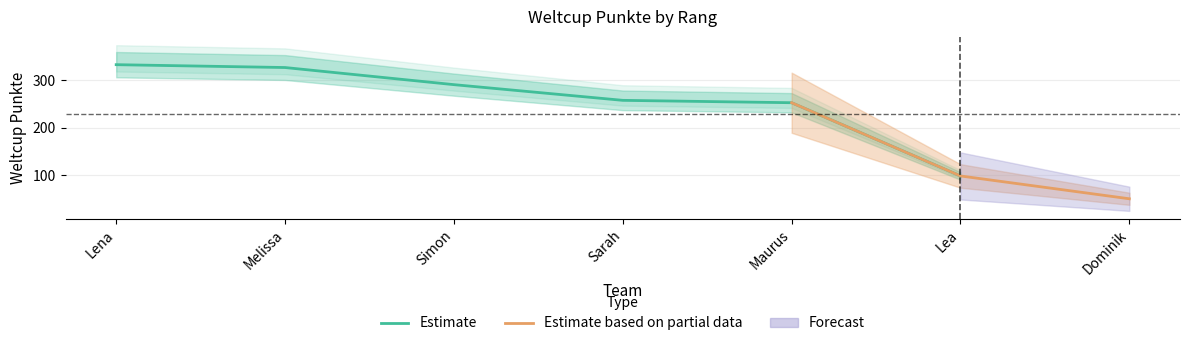

How many categories are shown in the chart?

7